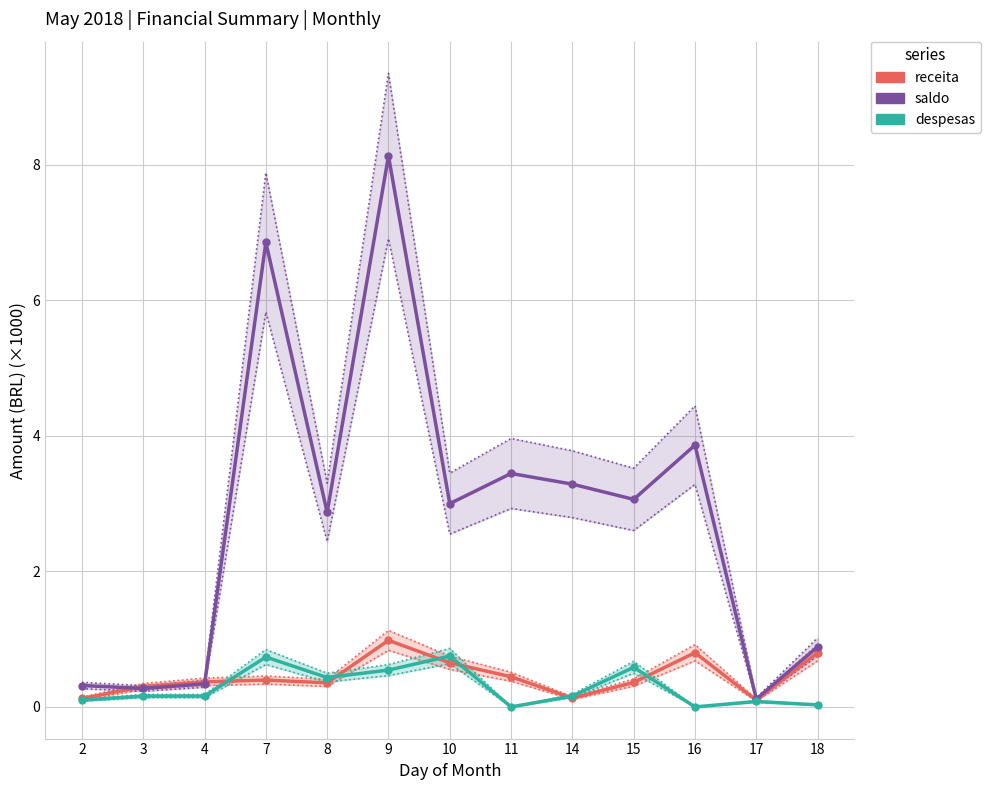

Is it true that despesas equals 0.2 at 10?

False